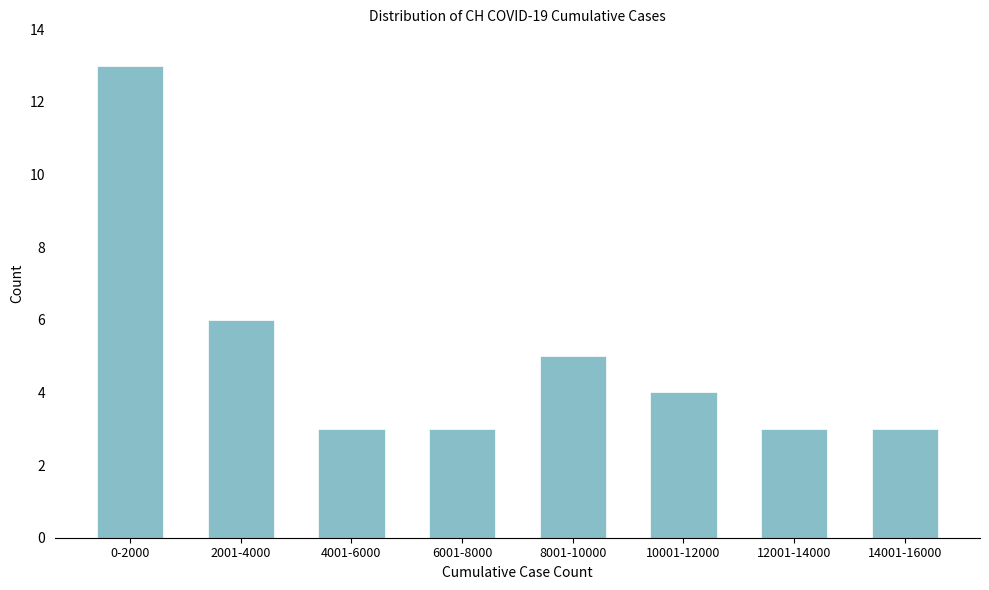

Reading right to left, list all the values displayed in this chart.

3	3	4	5	3	3	6	13